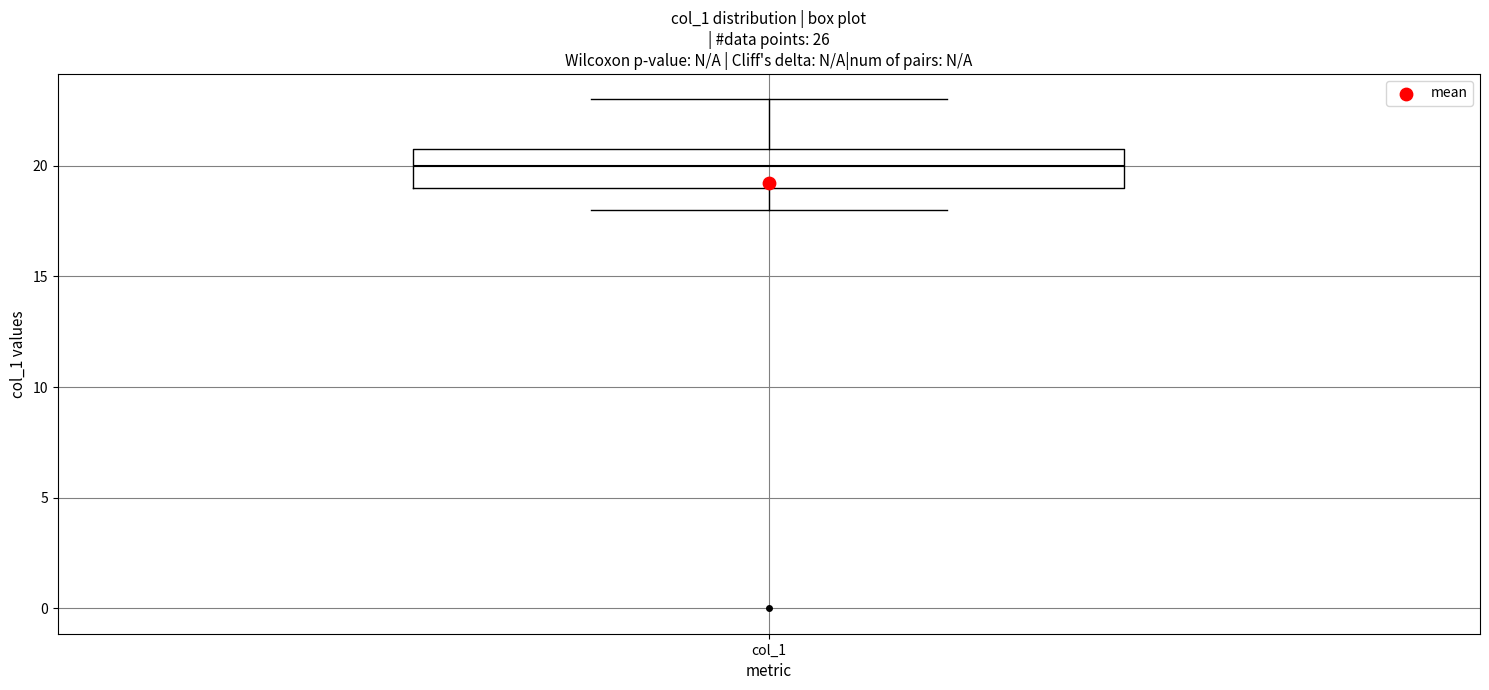

Read this box plot against the y-axis: the position of the median line, the range covered by the box, and the ends of both whiskers. The values are not printed on the chart, so give them approximately, as read against the axis.

median 20, box 19 to 21, whiskers 18 to 23